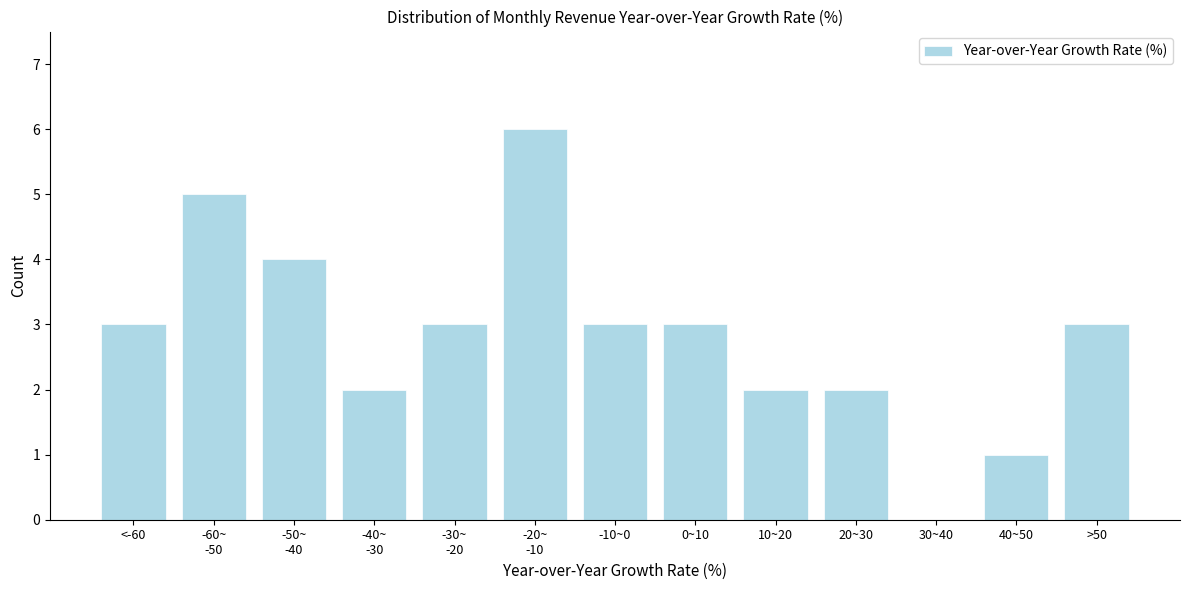

What is the maximum value shown in the chart?

6